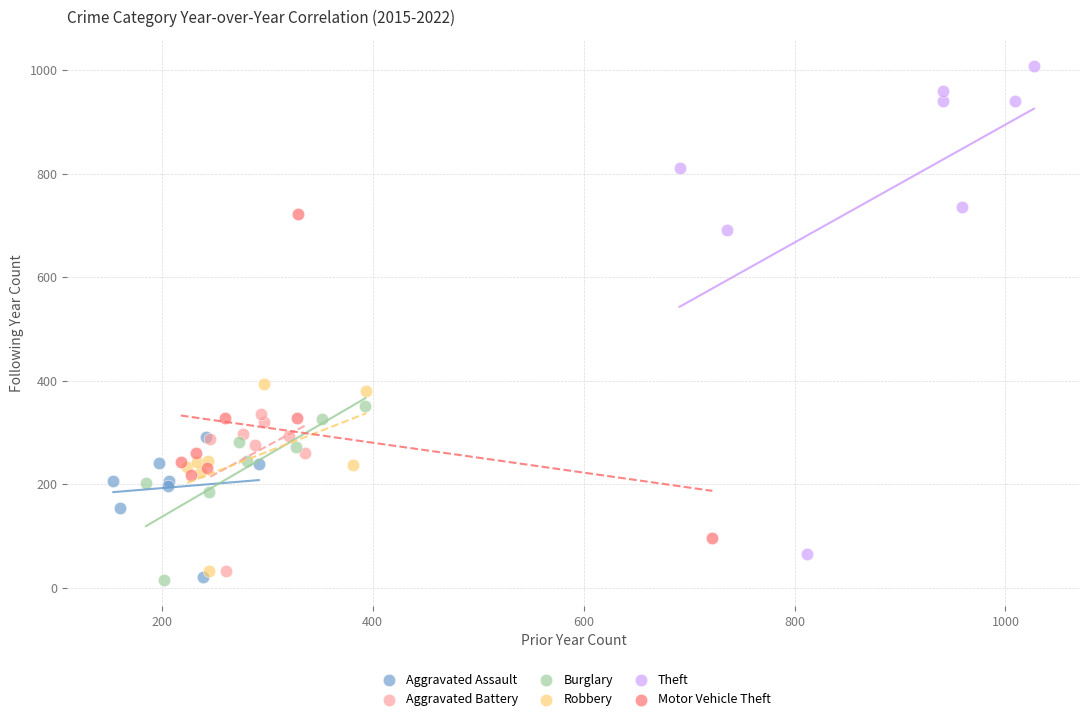

Which series contains the highest Y value?

Theft